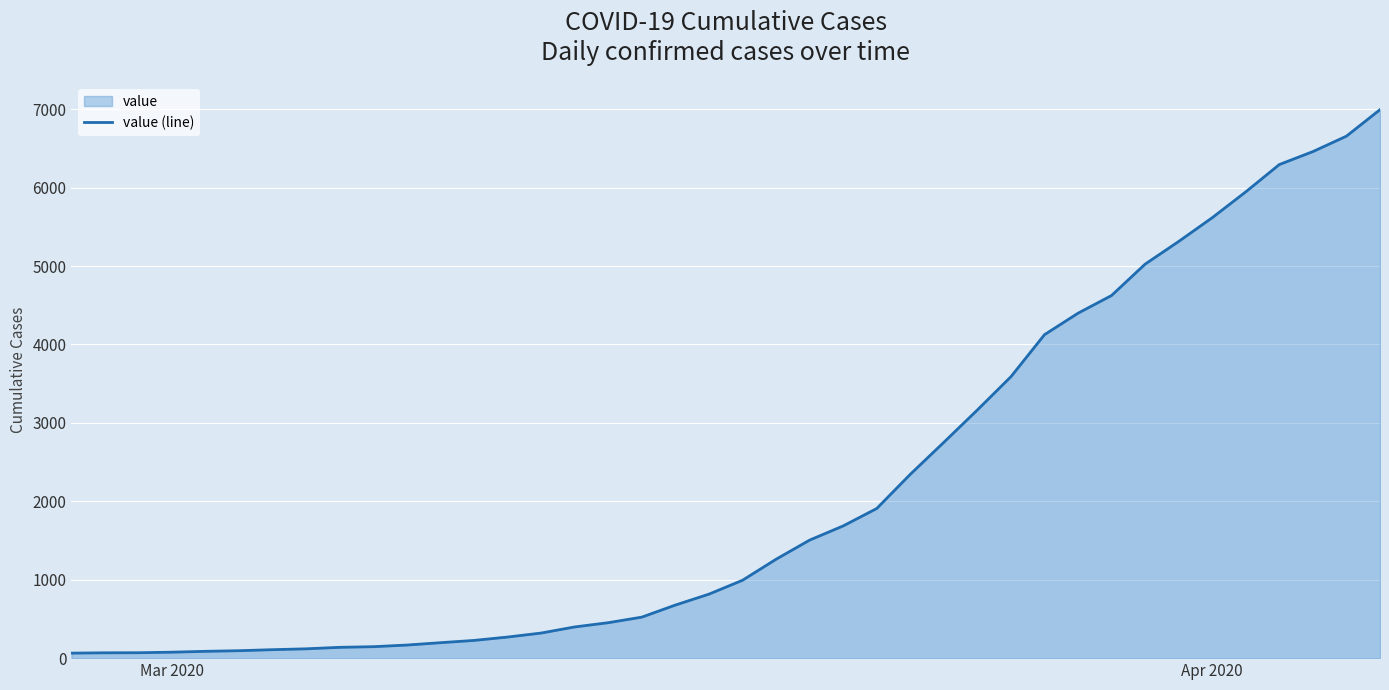

What is the greatest value displayed?

6995